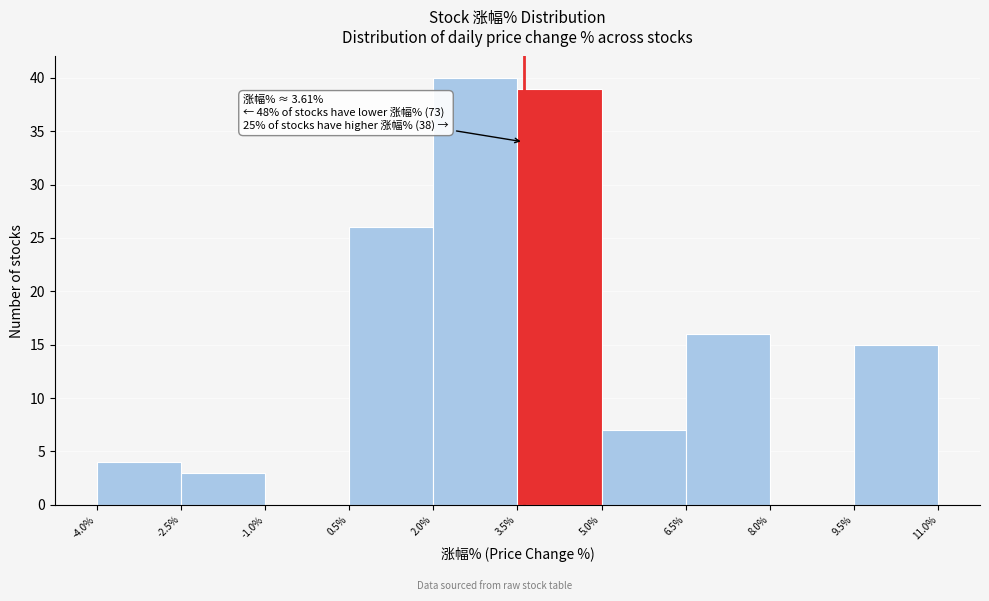

Which range on the x-axis has the tallest bar?

2.0% to 3.5%